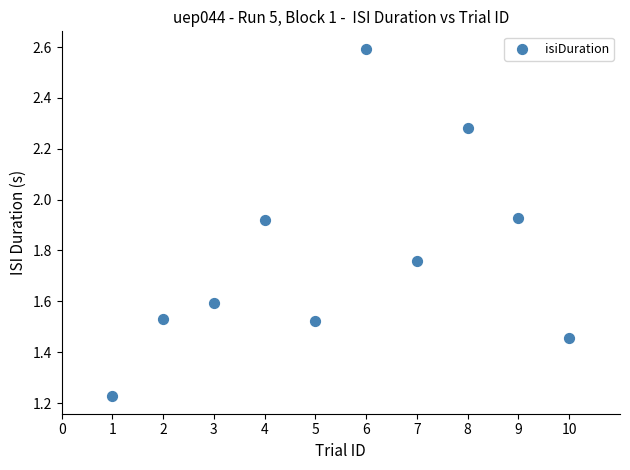

What is the range of X values (max minus min)?

9.0